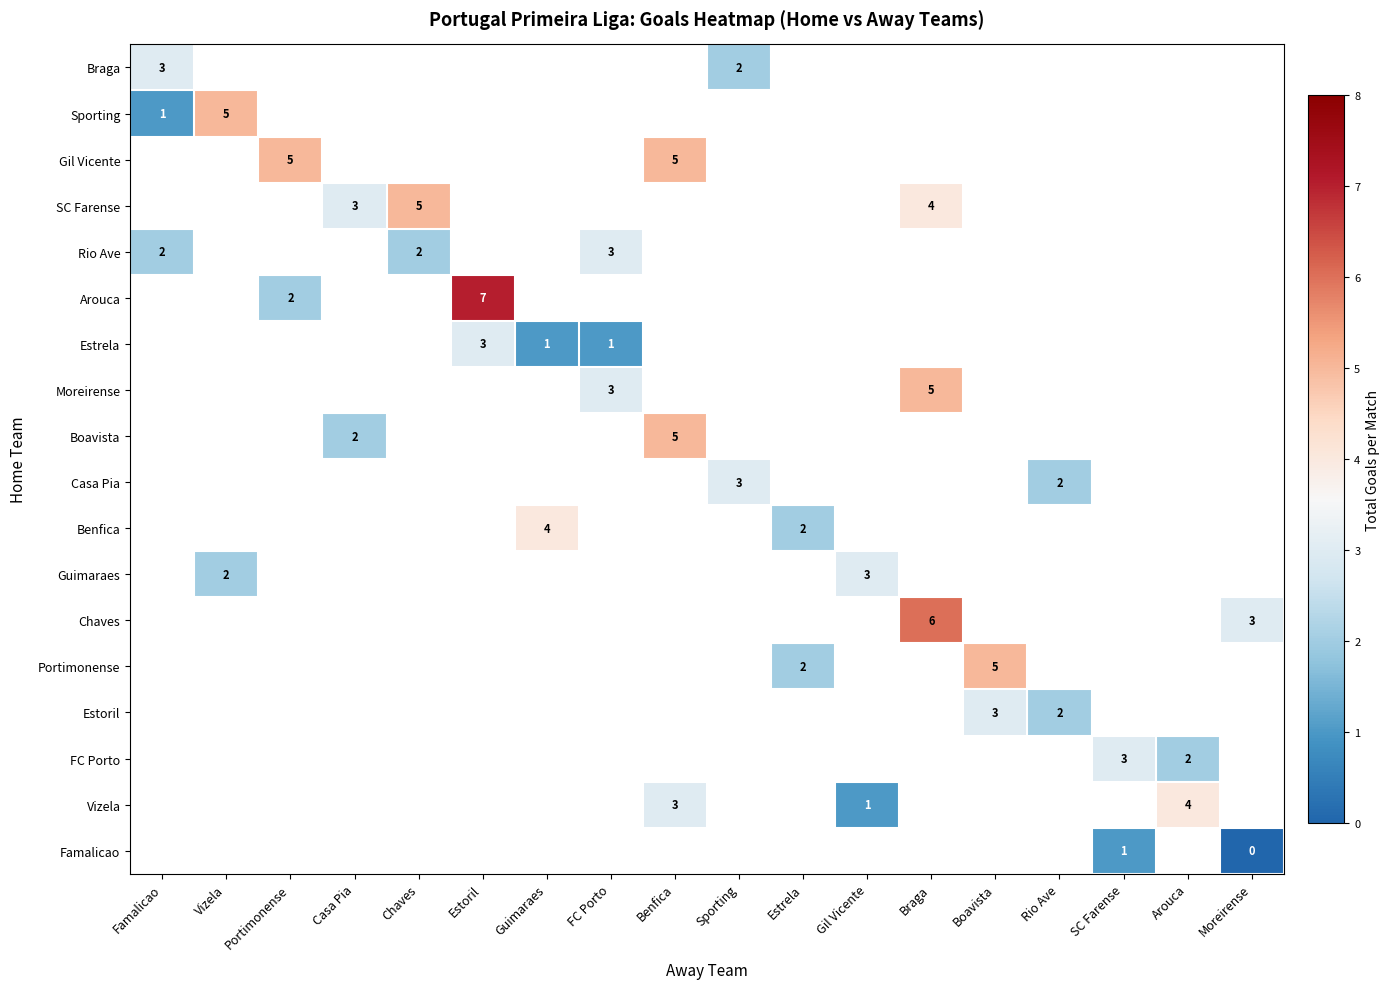

True or false: Arouca has a value of 11 at Estoril.

False